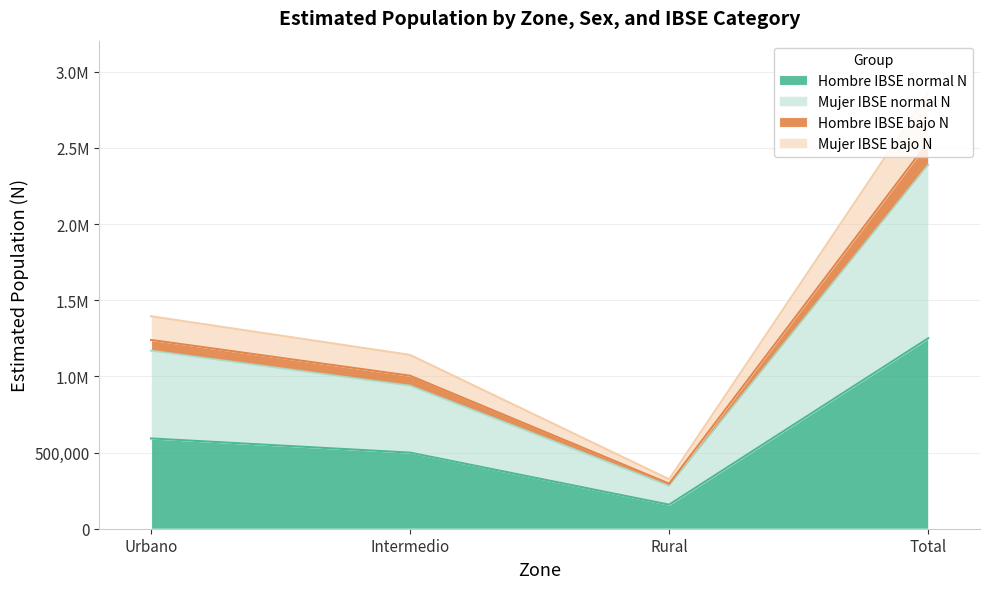

What position from the left is Urbano?

1